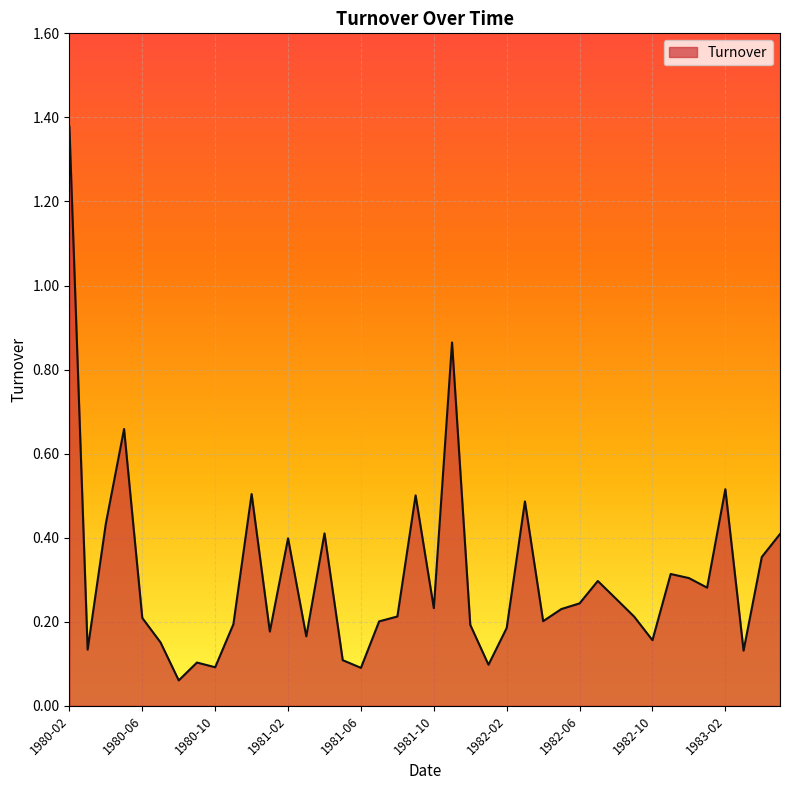

List the labels in order of value, smallest first.

1980-08, 1981-06, 1980-10, 1982-01, 1980-09, 1981-05, 1983-03, 1980-03, 1980-07, 1982-10, 1981-03, 1981-01, 1982-02, 1981-12, 1980-11, 1981-07, 1982-04, 1980-06, 1982-09, 1981-08, 1982-05, 1981-10, 1982-06, 1982-08, 1983-01, 1982-07, 1982-12, 1982-11, 1983-04, 1981-02, 1983-05, 1981-04, 1980-04, 1982-03, 1981-09, 1980-12, 1983-02, 1980-05, 1981-11, 1980-02